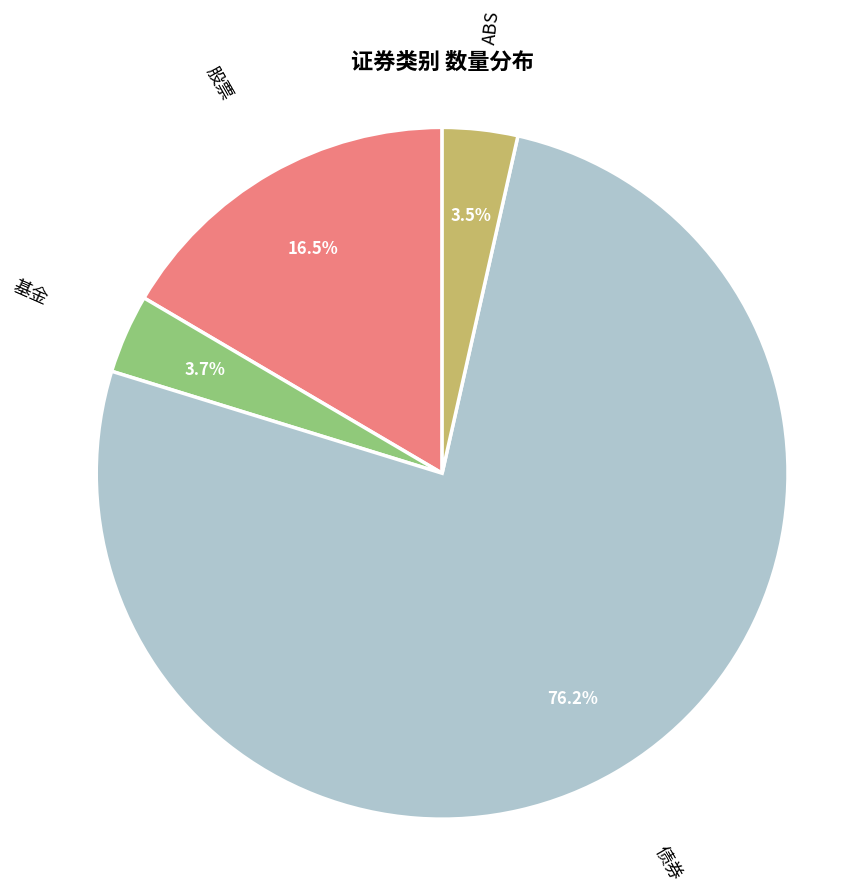

Which category has the biggest portion of the pie?

债券